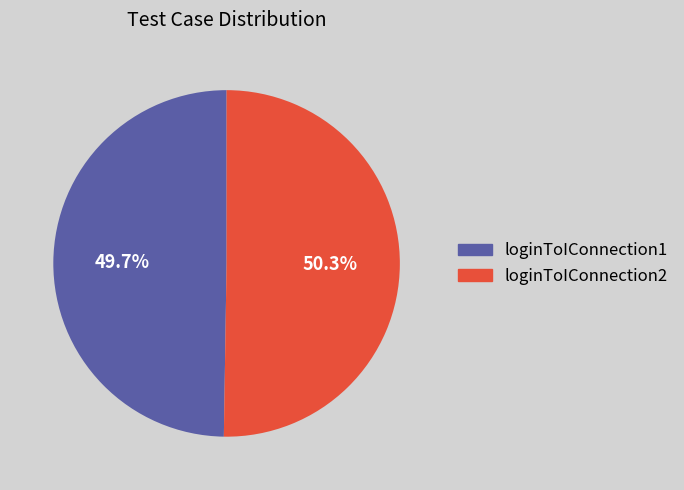

What percentage is the loginToIConnection1 slice, to the nearest percent?

50%